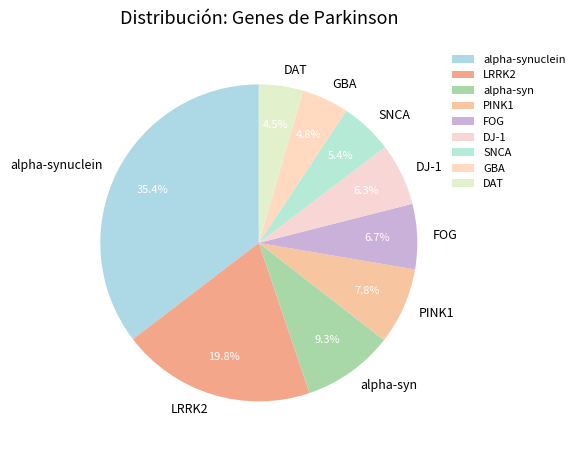

Is PINK1 the majority of the pie?

No